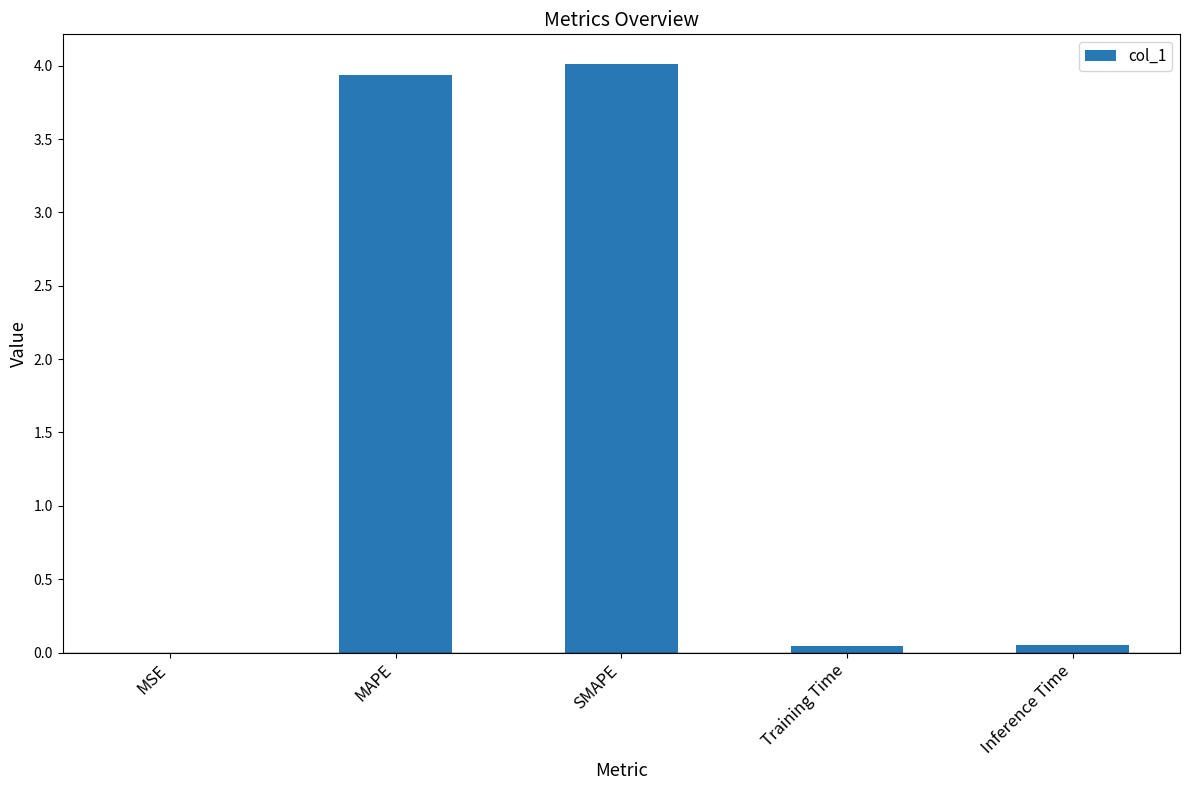

What is the greatest value displayed?

4.0